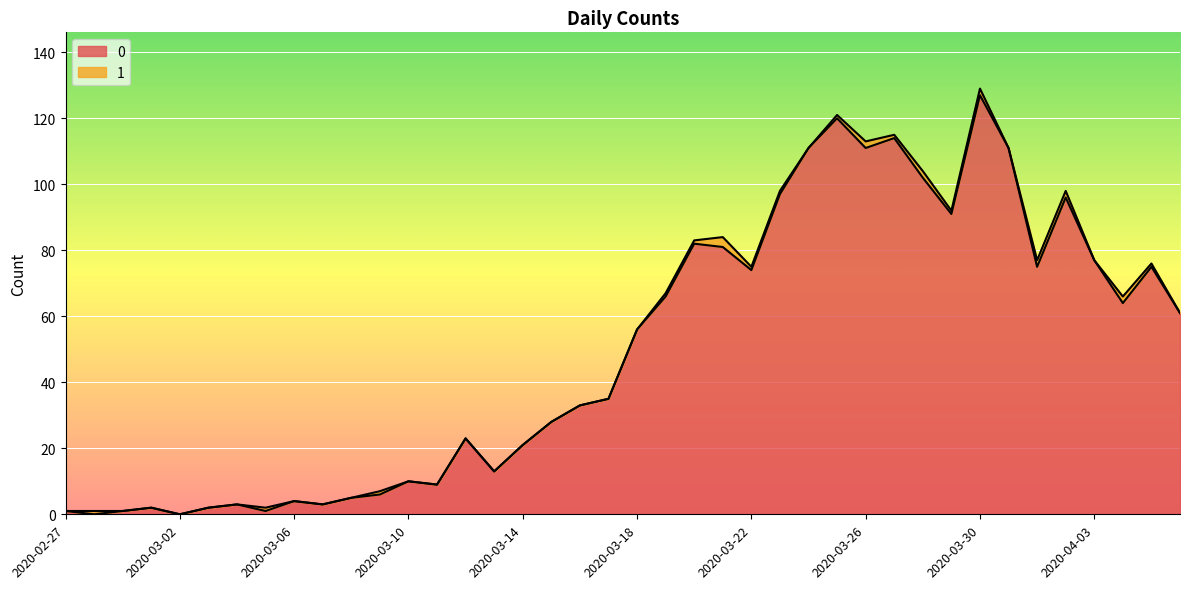

How many data points are less than 56?

20